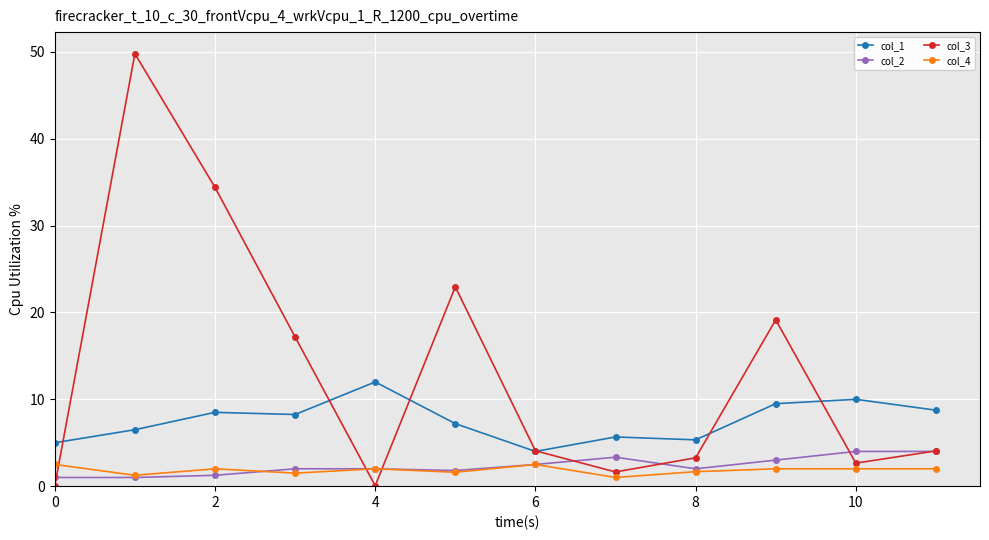

What is the maximum value shown in the chart?

49.8